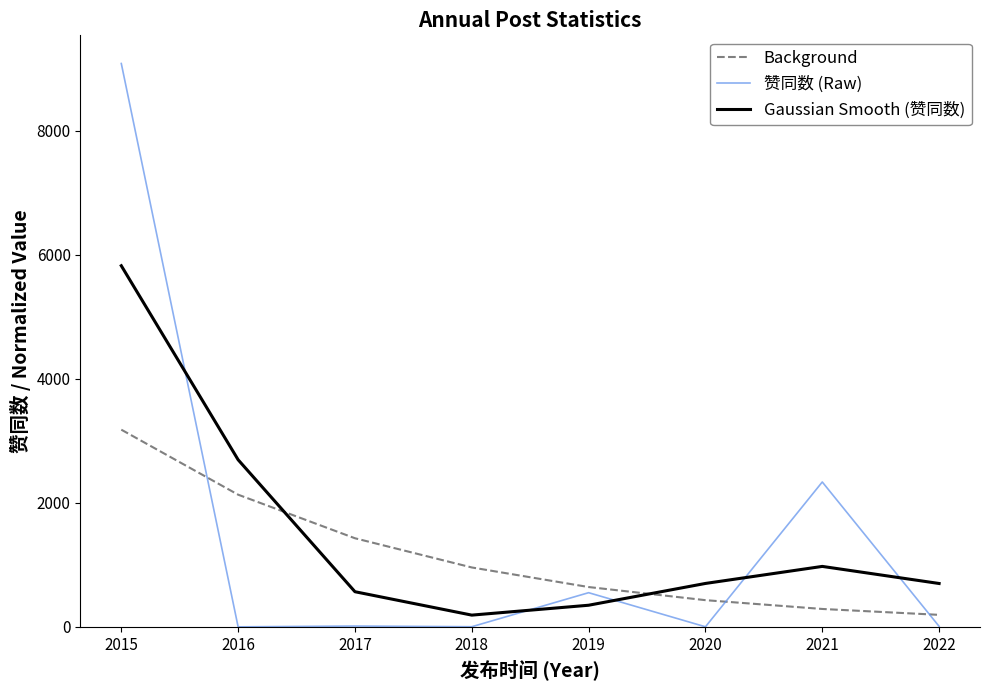

What is the approximate value of Background at 2016?

2132.2